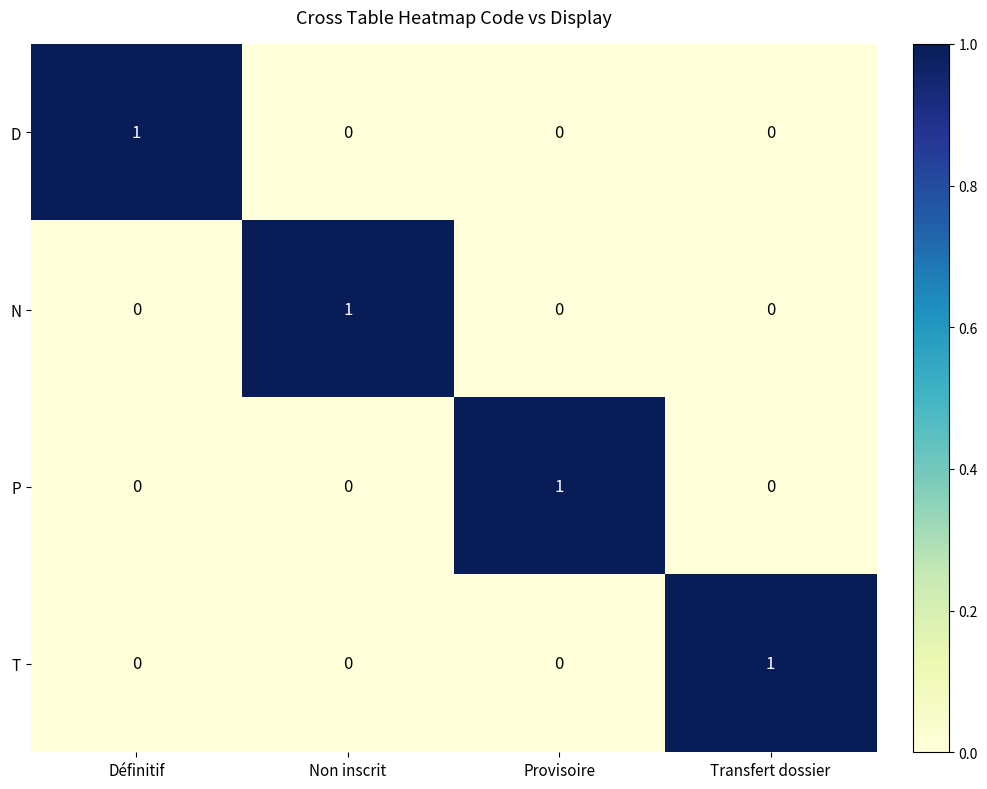

Is it true that D equals 0 at Non inscrit?

True